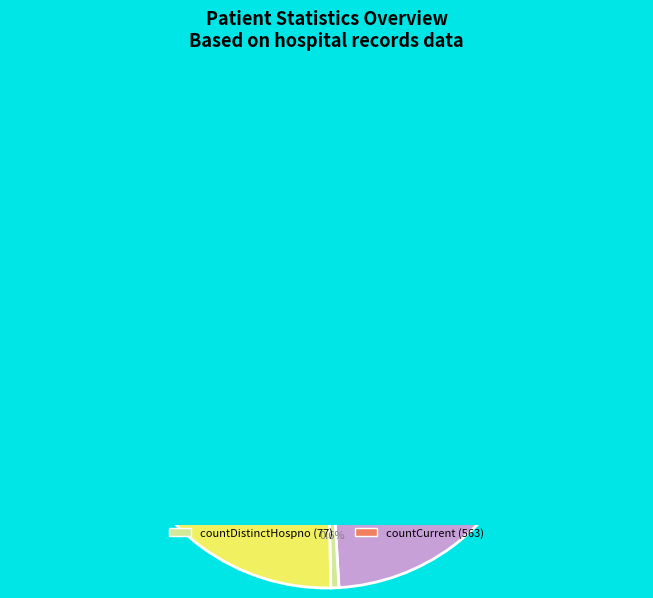

To the nearest percent, what is the average slice percentage?

20%